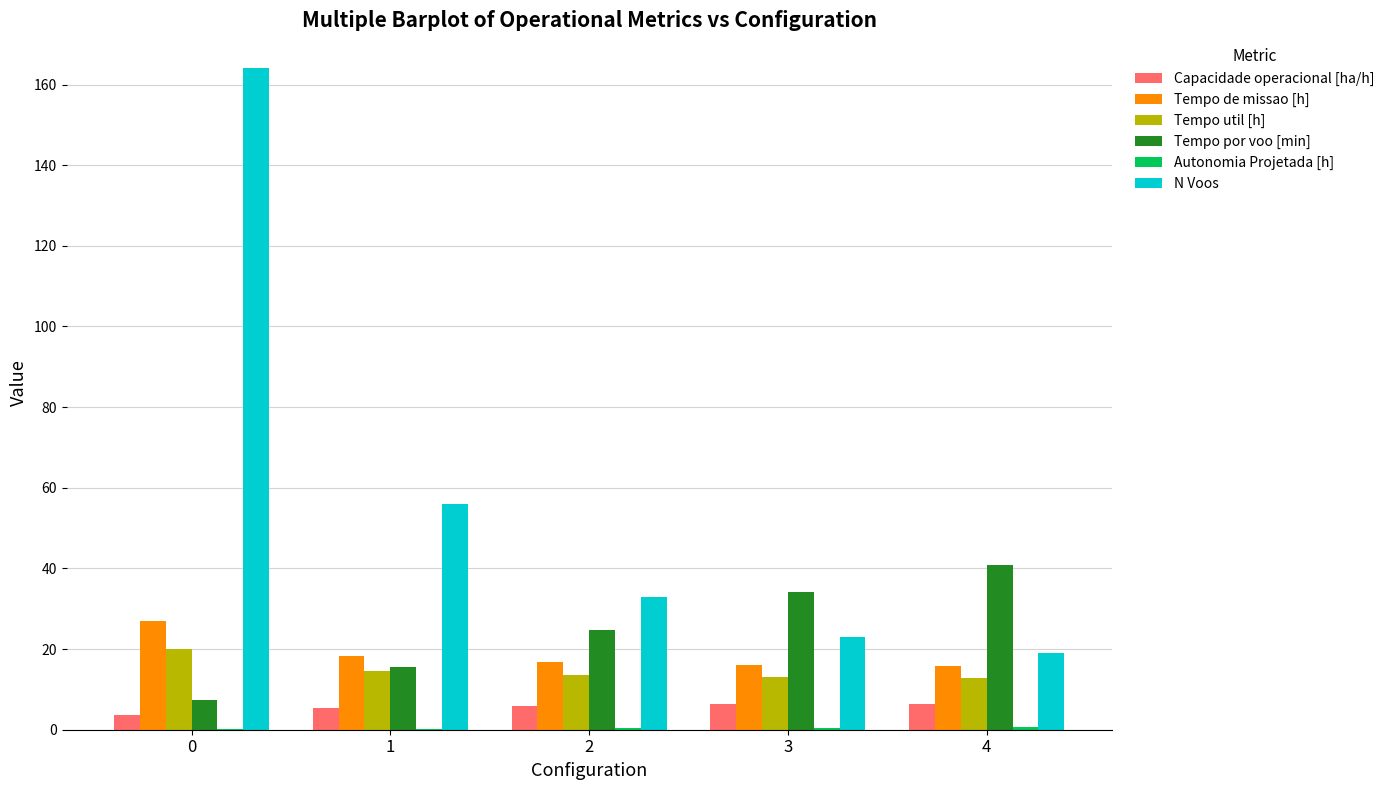

Between 1 and 2, which series saw the biggest shift?

N Voos